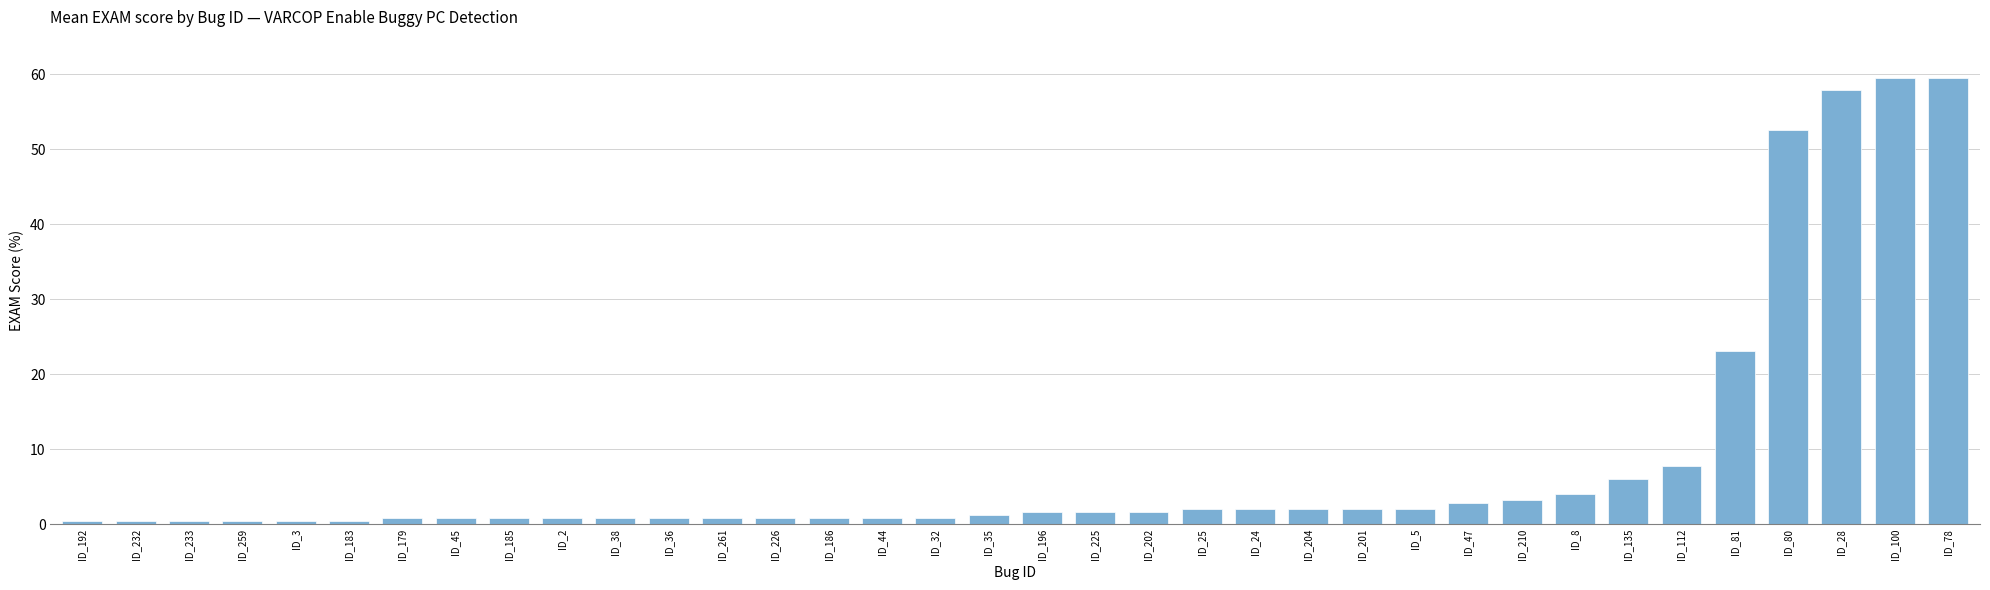

Where is the data nearest to the value 29?

ID_81